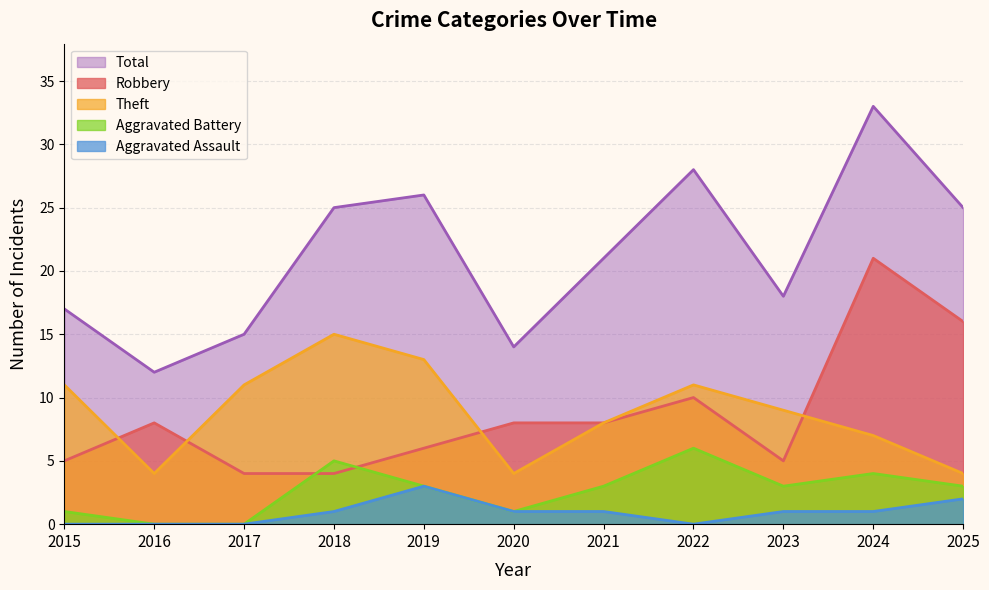

Which series has the widest spread of values?

Total